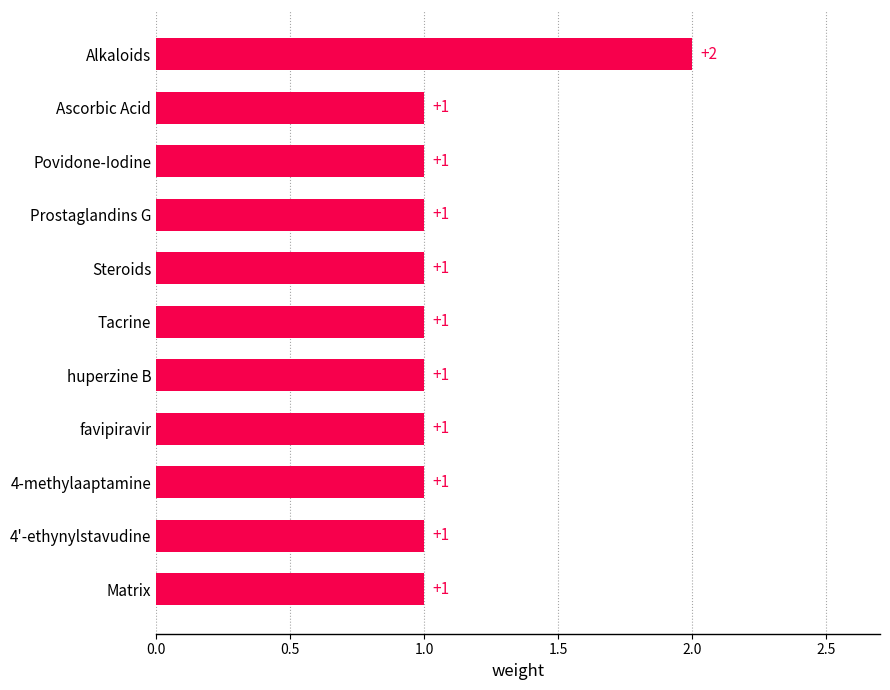

Is it true that the value at Steroids is 2?

False